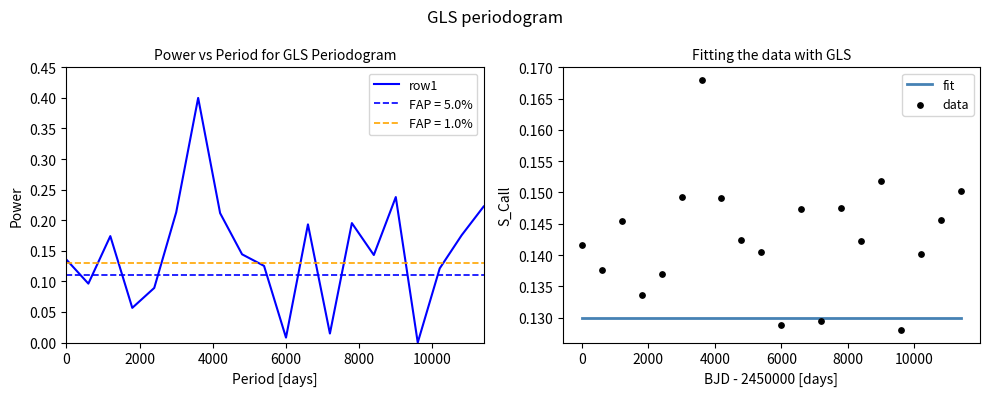

Which series reaches the maximum Y coordinate?

row1